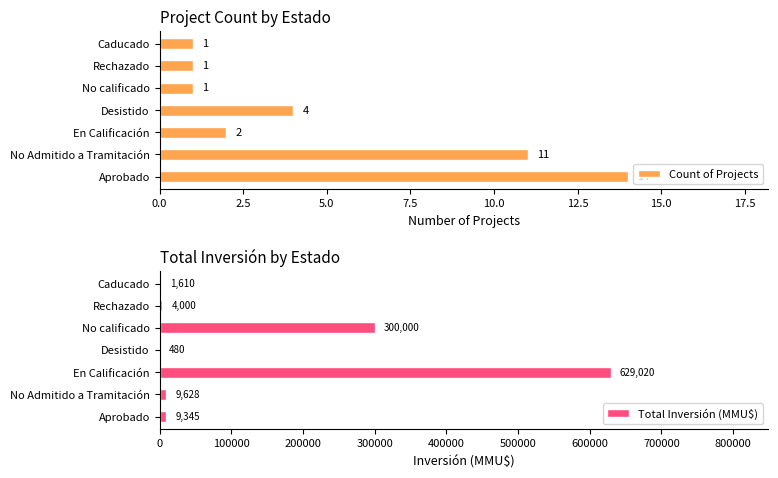

What are all the series names shown in the legend?

Count of Projects, Total Inversión (MMU$)